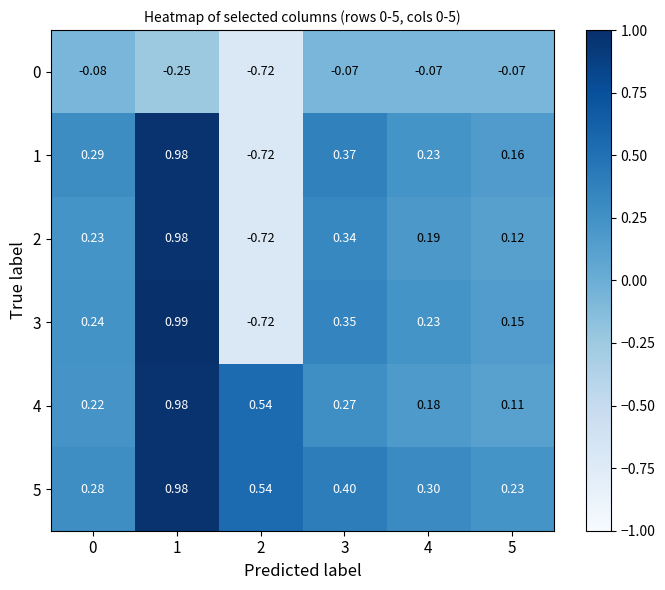

Between 2 and 1, which is larger?

1